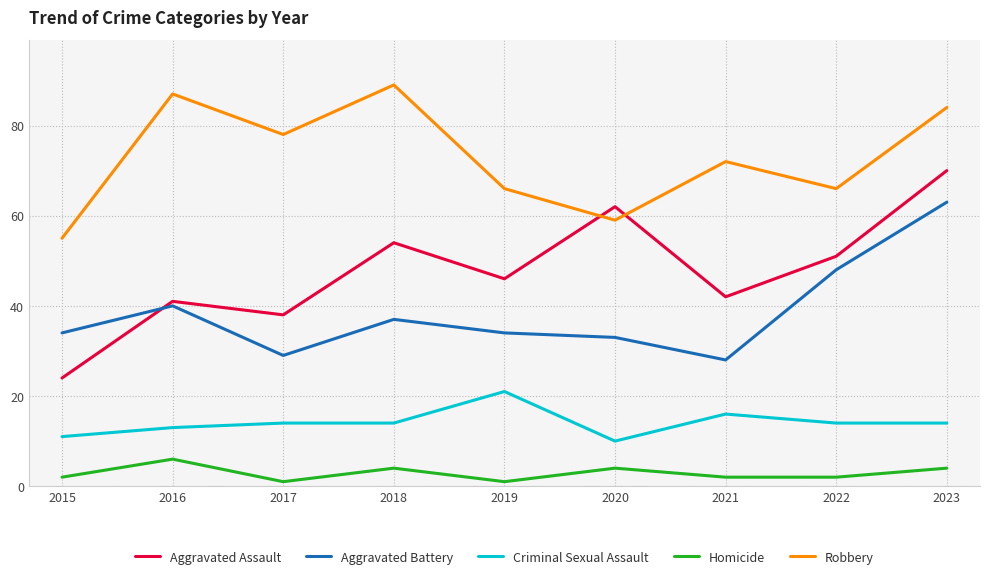

Is it true that Homicide equals 1 at 2017?

True